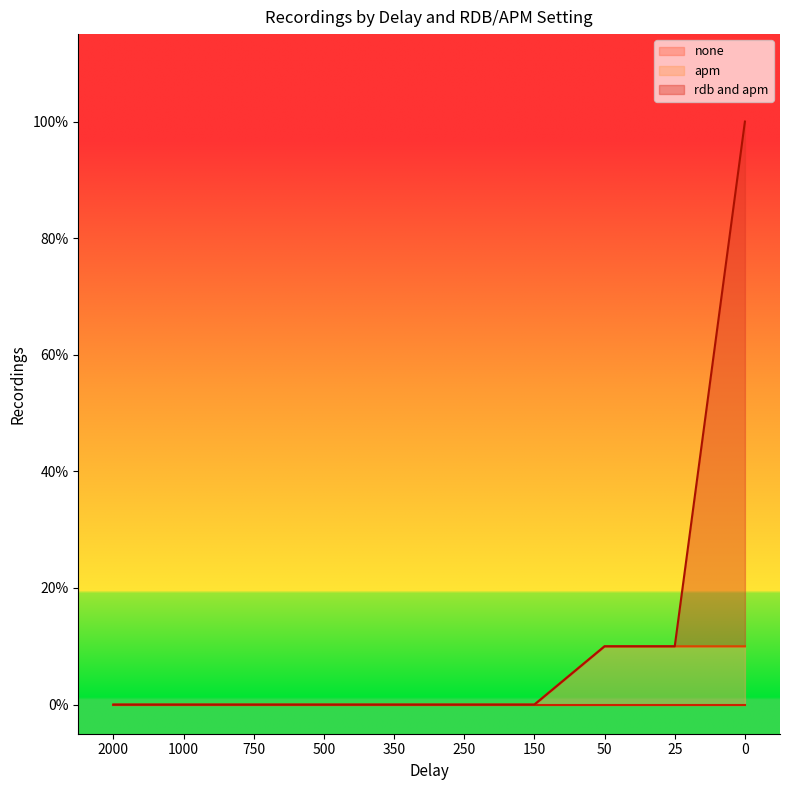

Does the chart display data point markers on the line(s)?

No